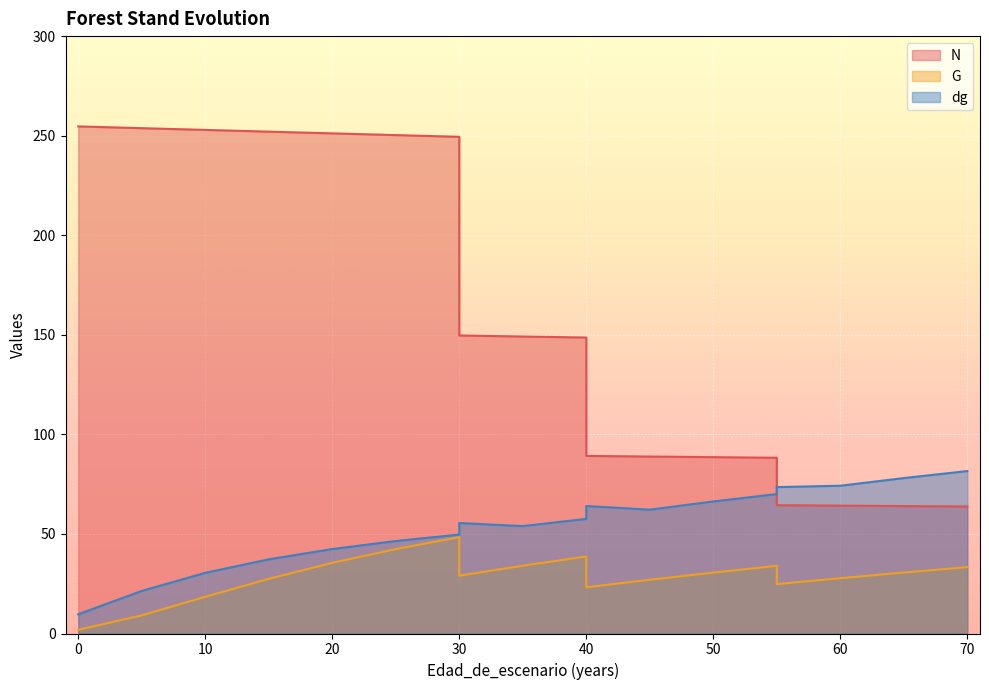

Which series ends up on top after the final intersection of N and dg?

dg